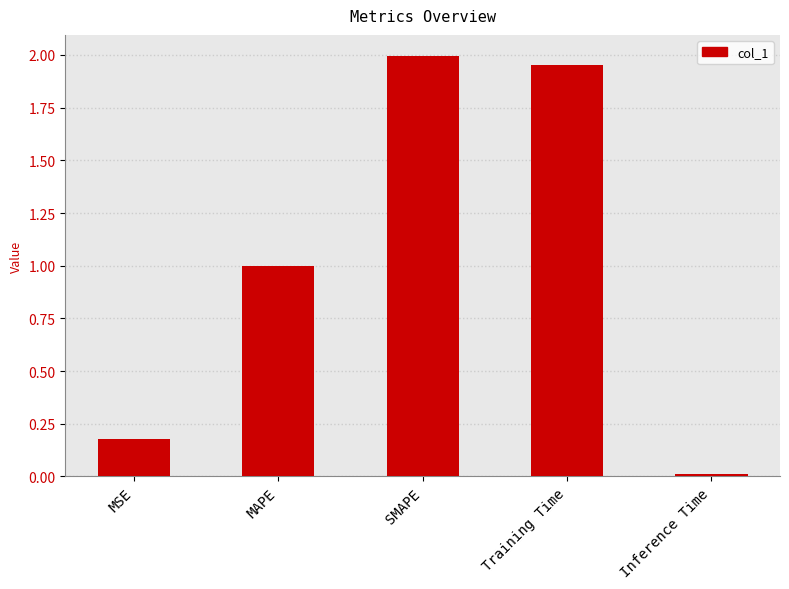

Which label corresponds to the largest value in the chart?

SMAPE